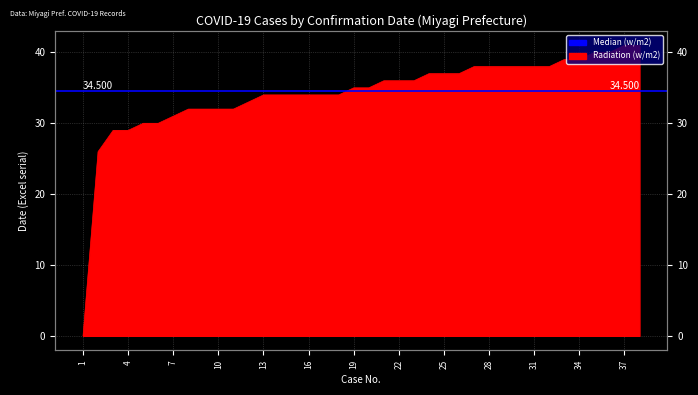

The chart shows a value of 13 at 10. True or false?

False